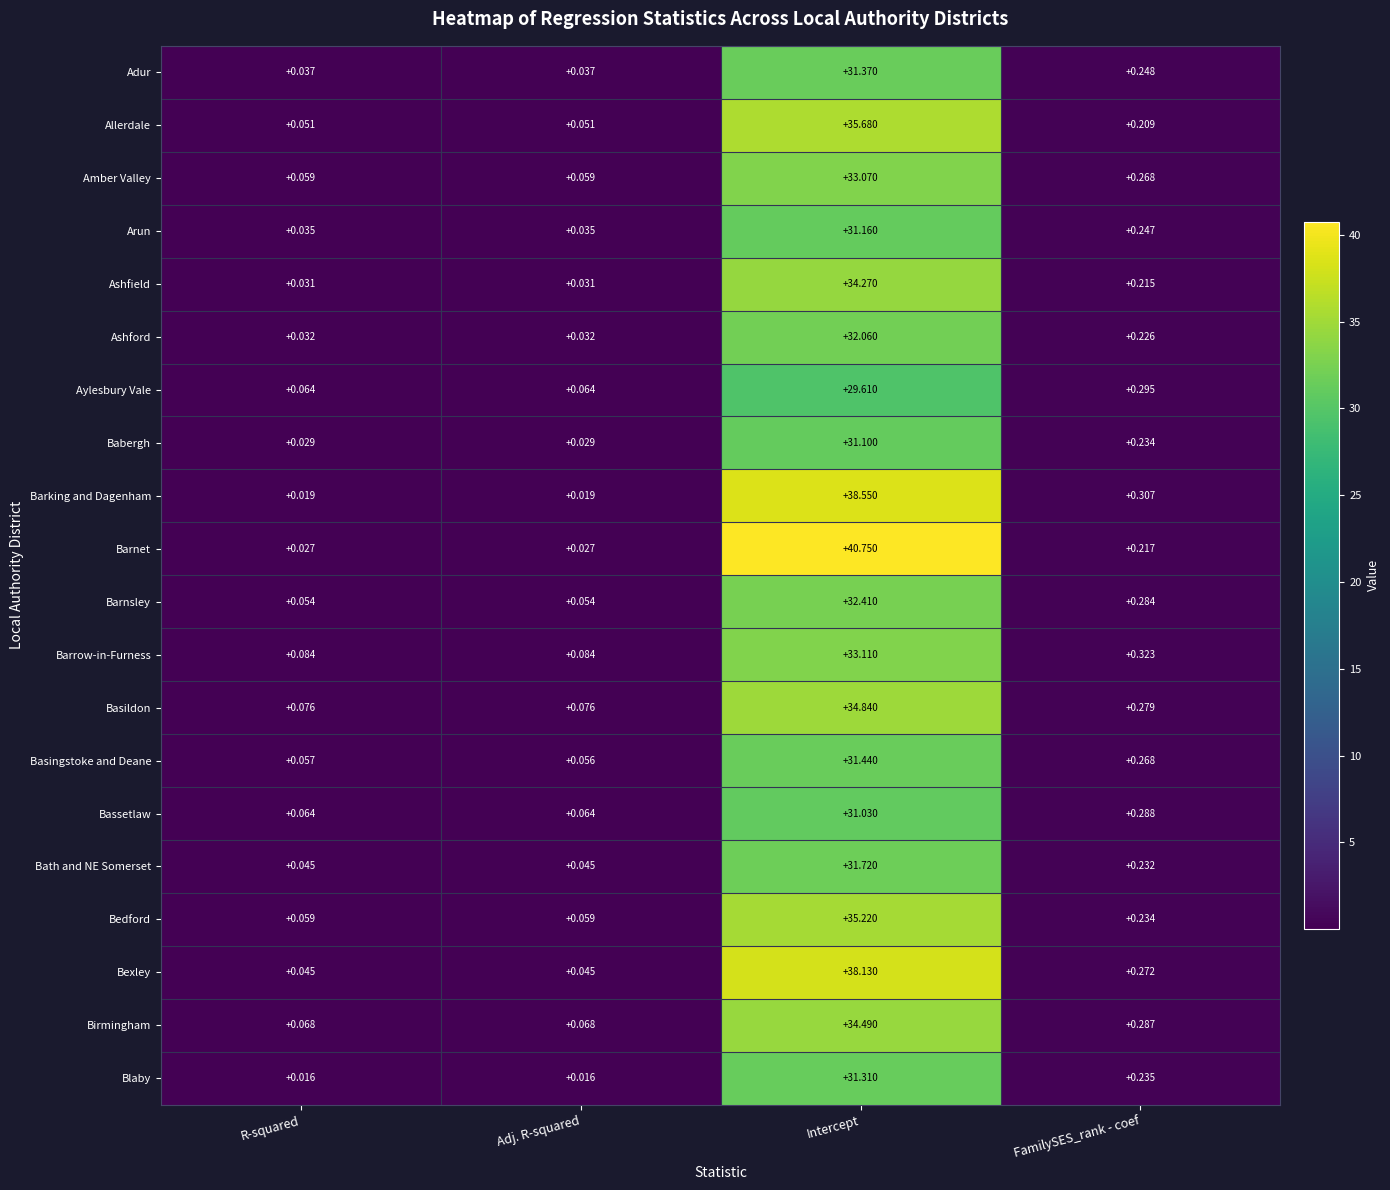

Between R-squared and Intercept, which series saw the biggest shift?

Barnet